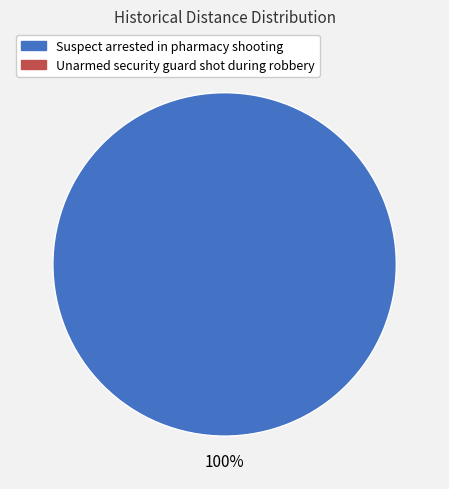

Does any single category account for the majority?

Yes